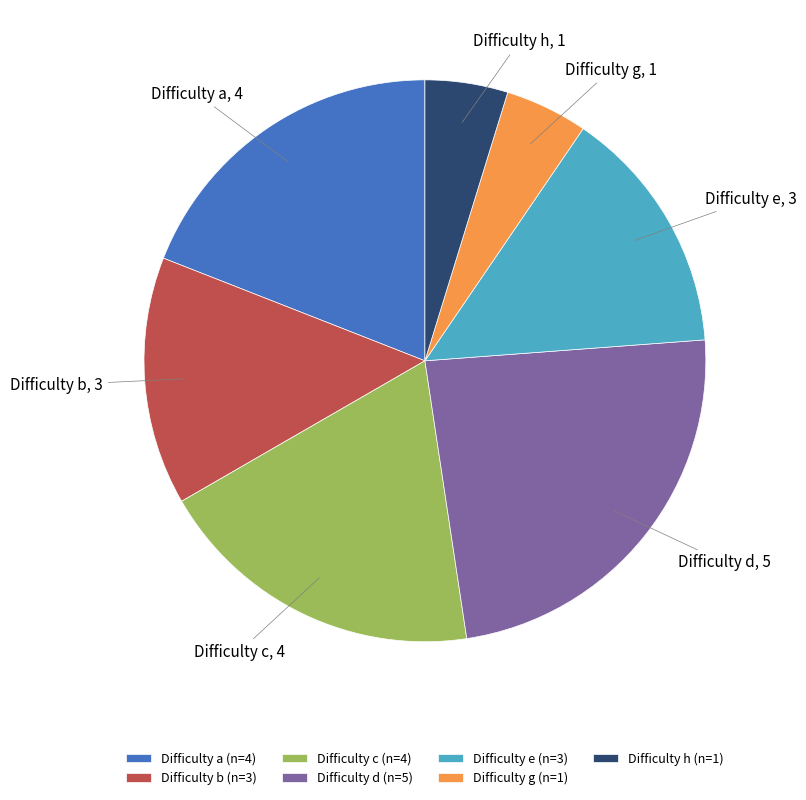

Which has a higher value, Difficulty e or Difficulty h?

Difficulty e